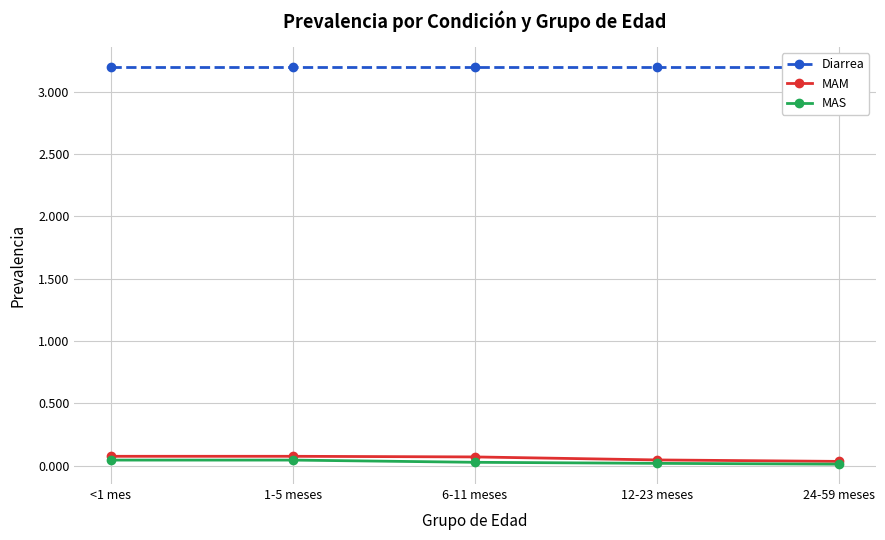

List the labels in order of MAM value, smallest first.

24-59 meses, 12-23 meses, 6-11 meses, <1 mes, 1-5 meses